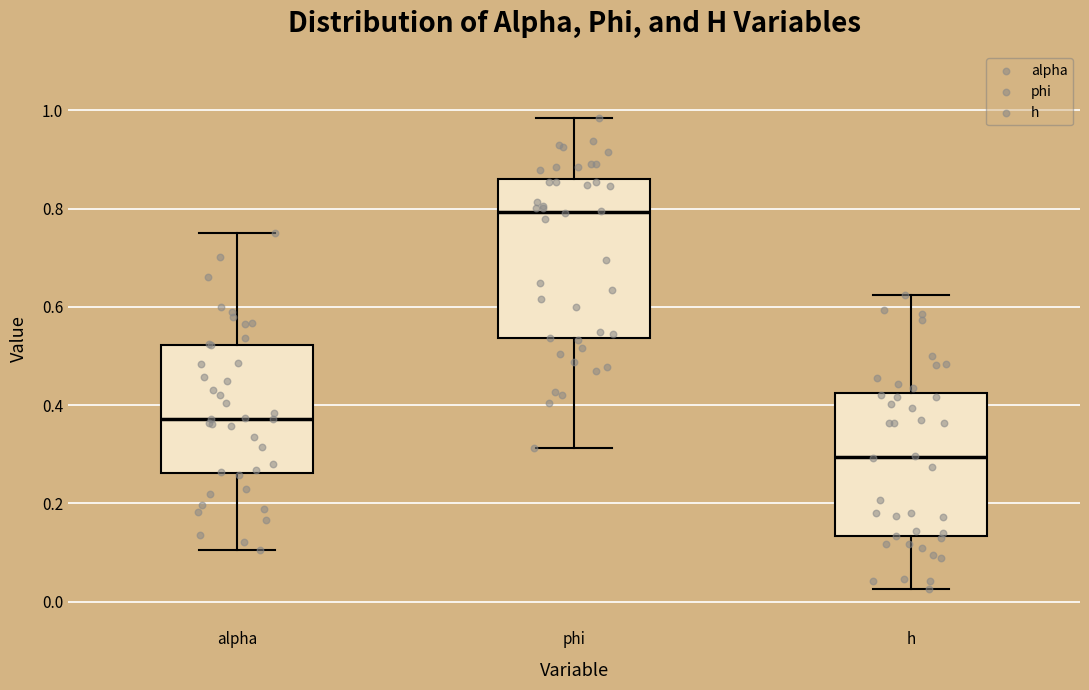

Which box has the highest median line?

phi